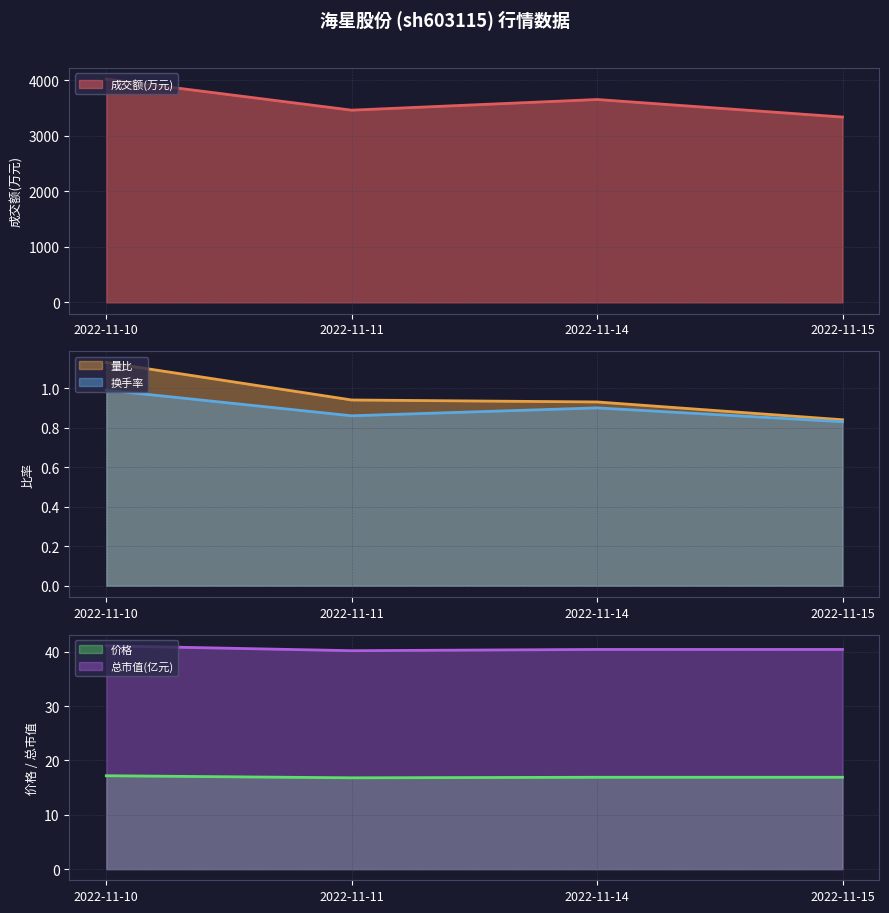

How many distinct data groups are displayed?

5